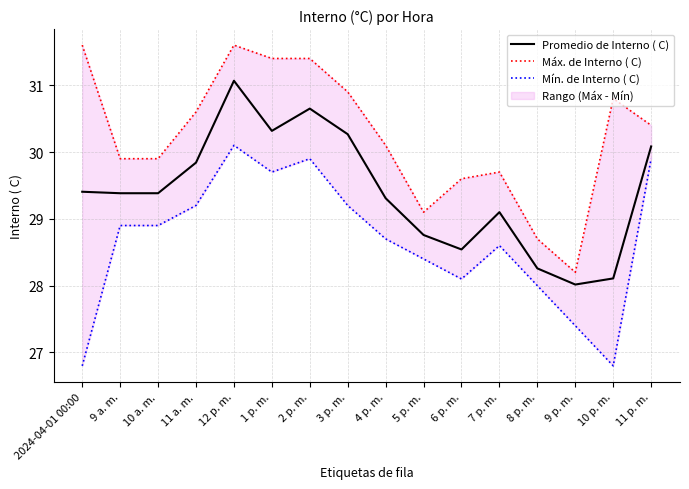

At which category does Mín. de Interno ( C) reach its first local valley?

1 p. m.